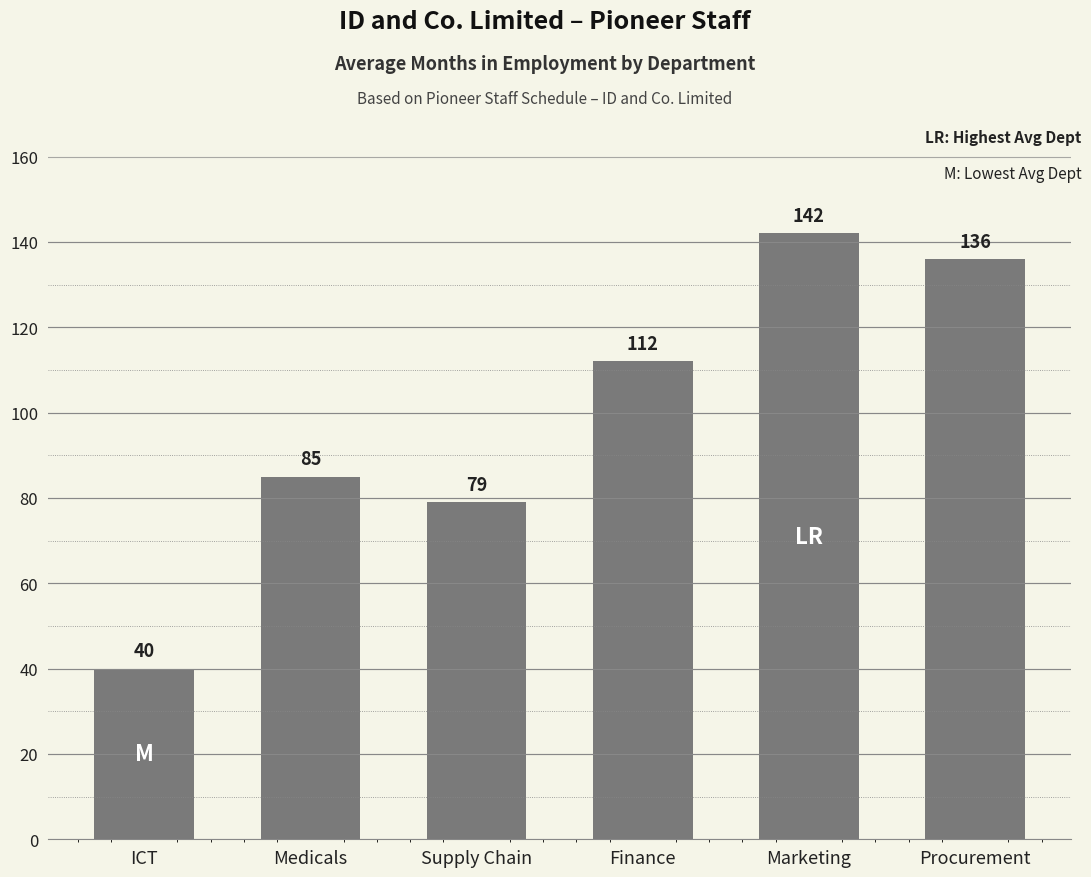

Which has a higher value, Procurement or Medicals?

Procurement